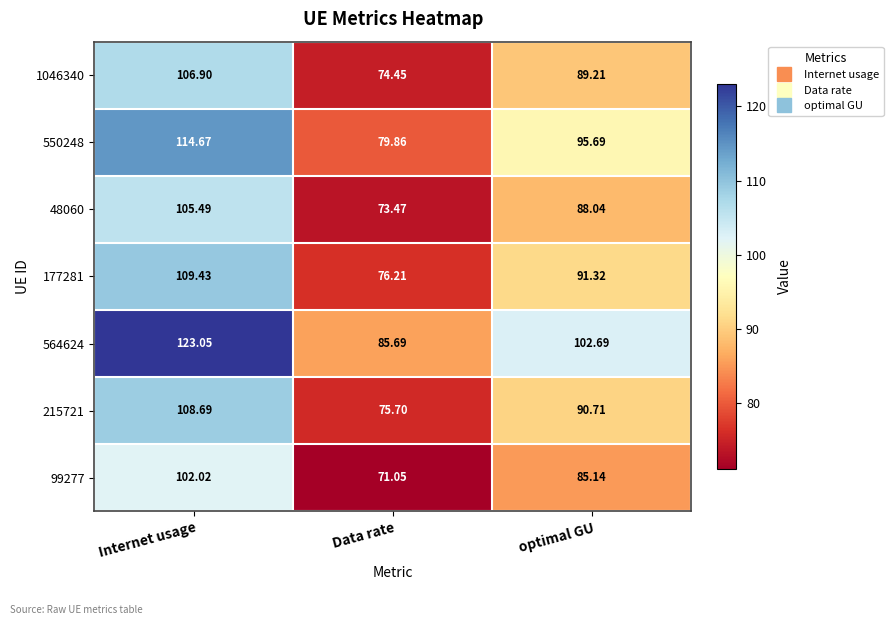

At which category does the chart reach its minimum across all series?

Data rate